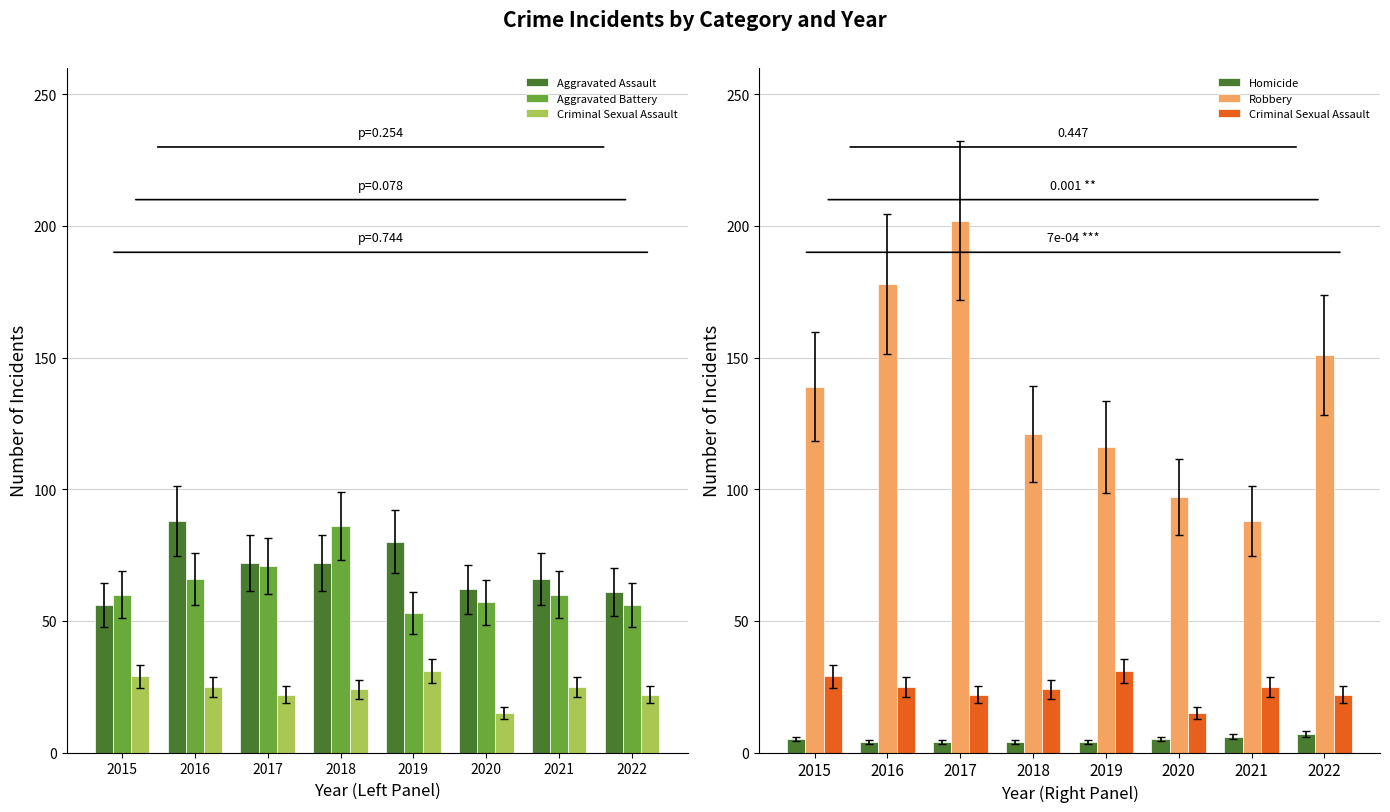

True or false: Homicide has a value of 4 at 2021.

False